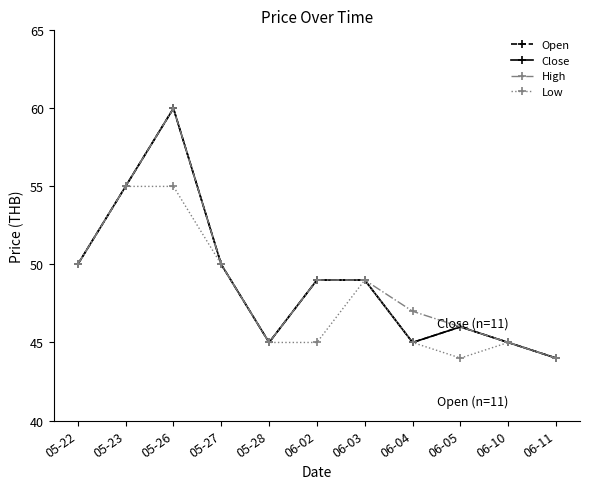

What is the smallest value displayed?

44